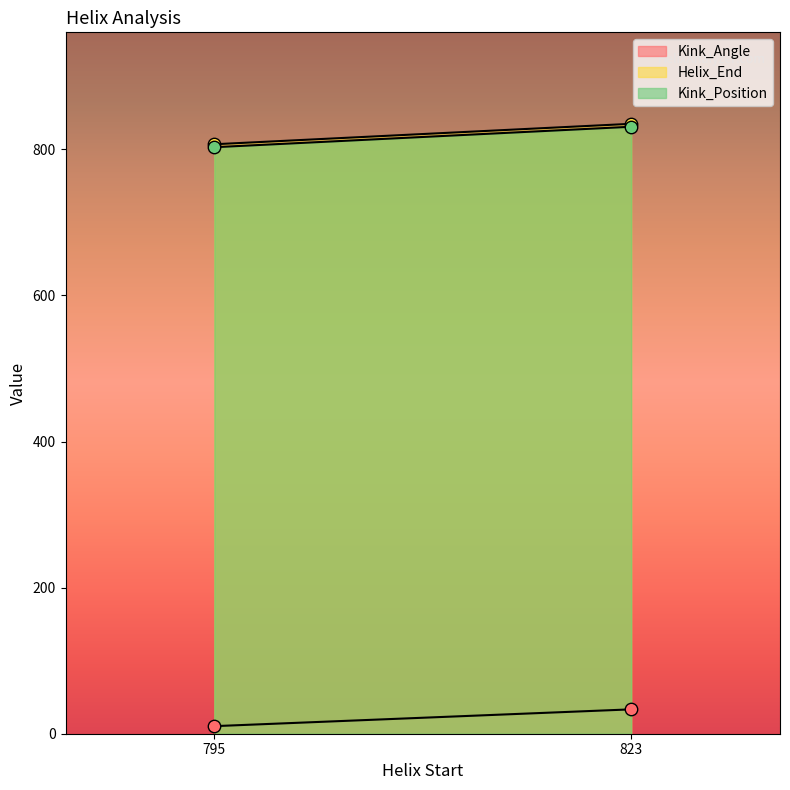

Which series reaches the maximum Y coordinate?

Helix_End